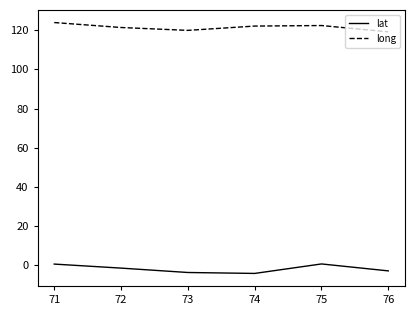

Does the chart have visible grid lines?

No